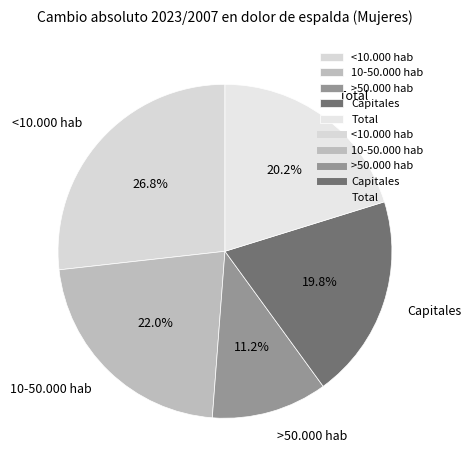

Combined, what portion of the pie is Capitales and Total?

40.0%